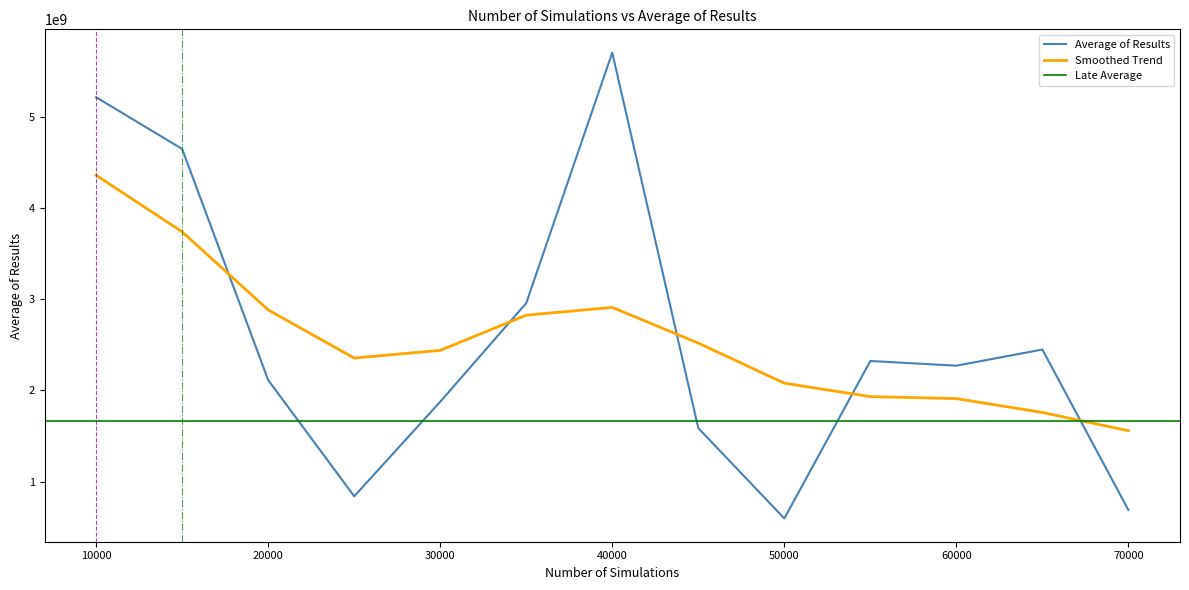

True or false: the data shows 3123203260.7 at 15000.

False